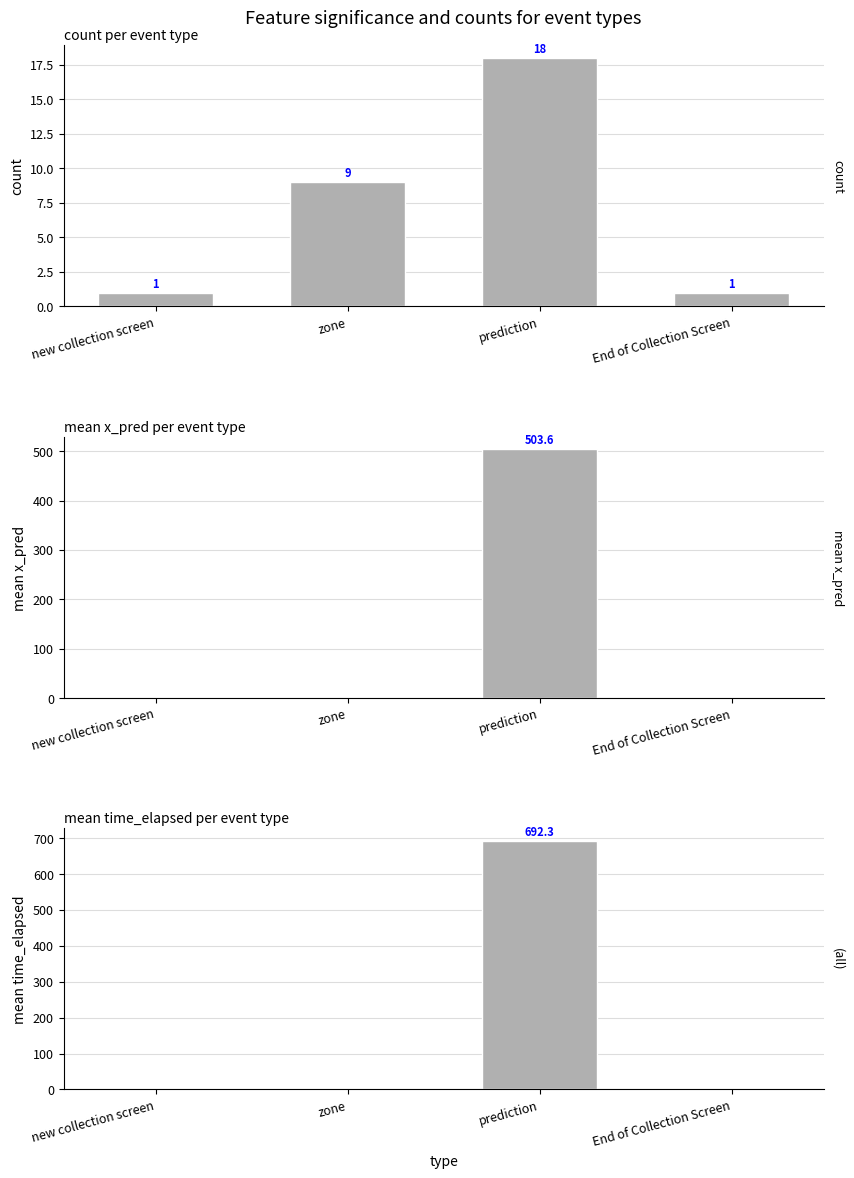

True or false: mean x_pred has a value of 0.0 at new collection screen.

True